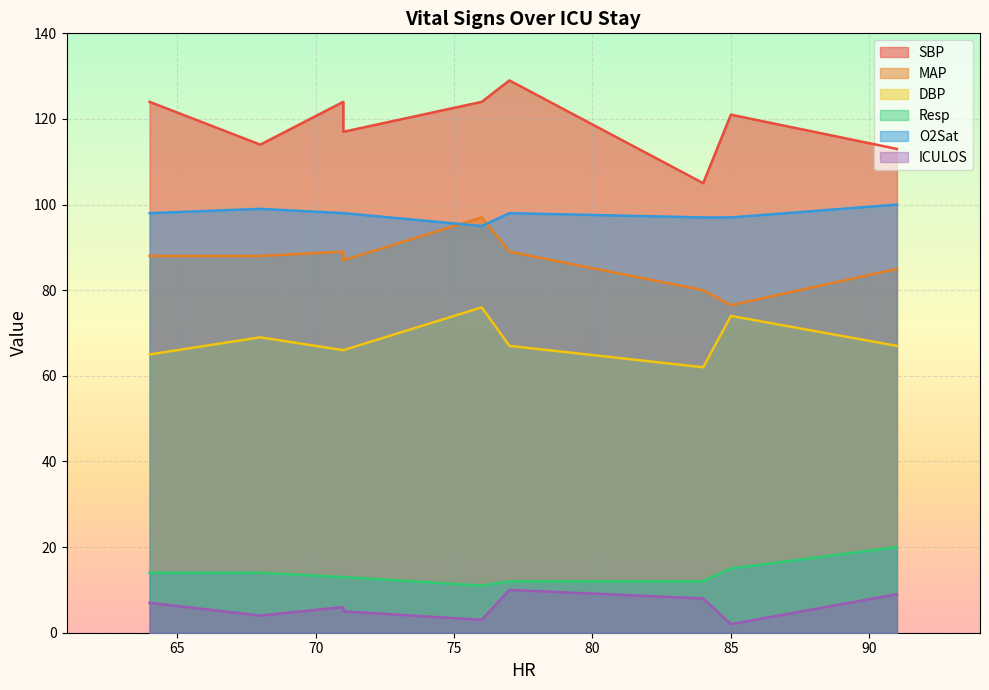

Where is the first local minimum for O2Sat?

HR=76